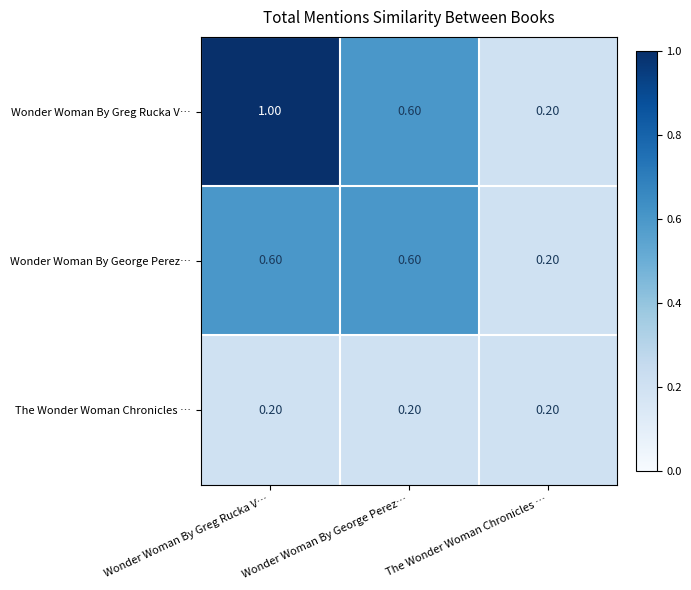

Where is Wonder Woman By George Perez… nearest to the value 0?

The Wonder Woman Chronicles …